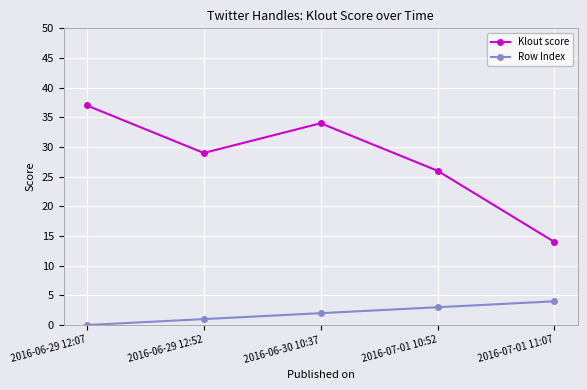

True or false: Klout score and Row Index cross at least once.

False